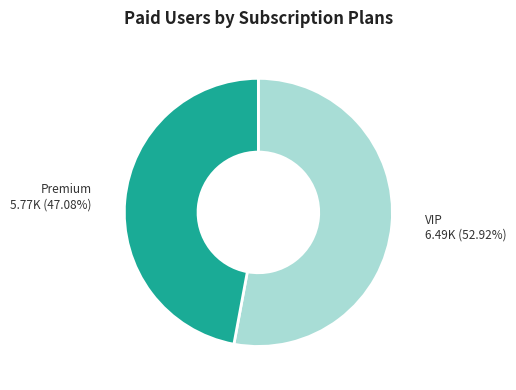

Between VIP 6.49K (52.92%) and Premium 5.77K (47.08%), which is larger?

VIP 6.49K (52.92%)